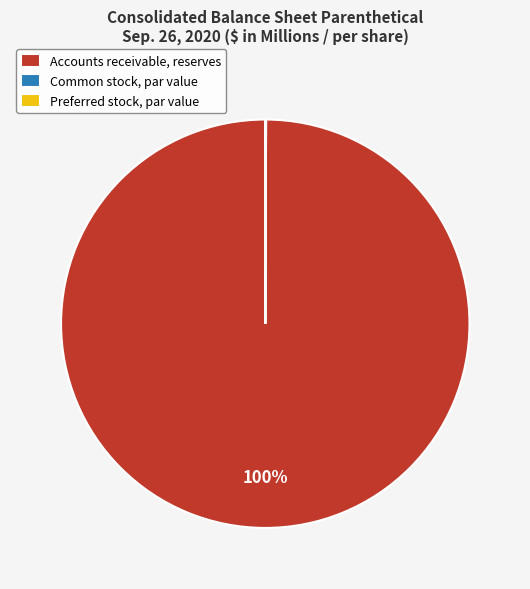

The Accounts receivable, reserves slice represents 87% of the pie. True or false?

False